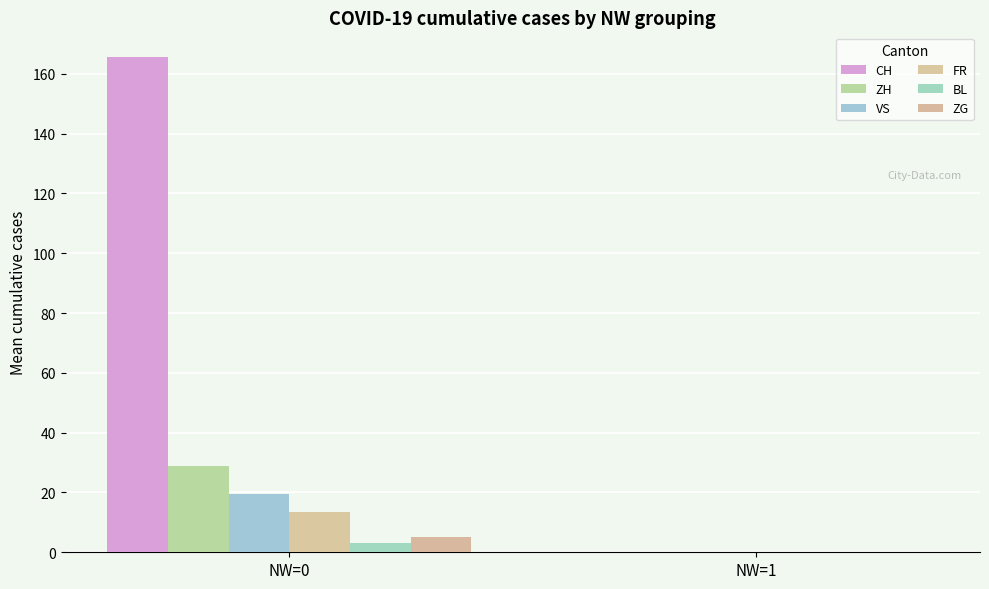

Are the bars grouped side by side (vs. stacked)?

Yes